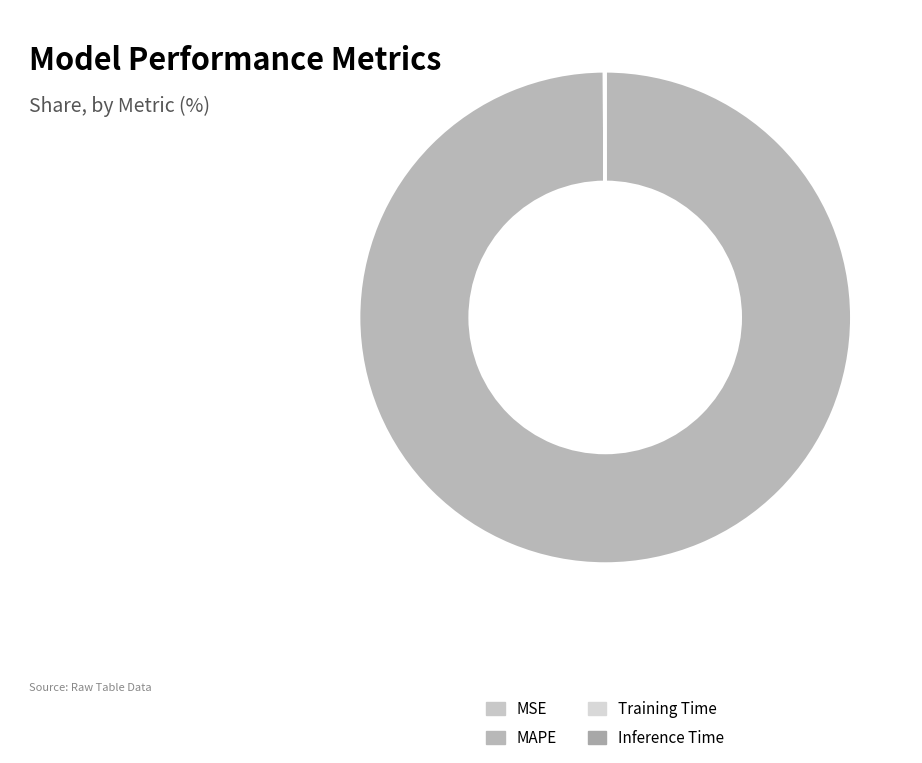

Count the number of slices in the pie.

4